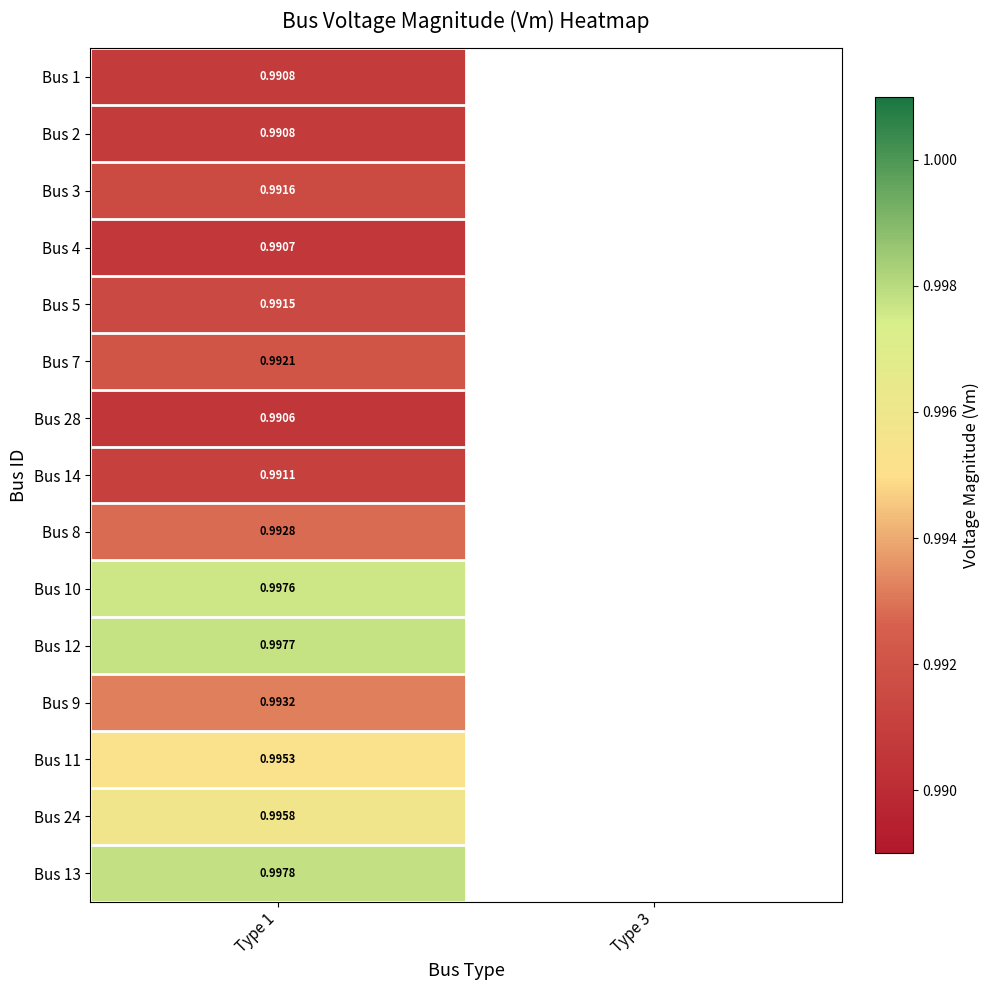

Count the number of categories in the chart.

2